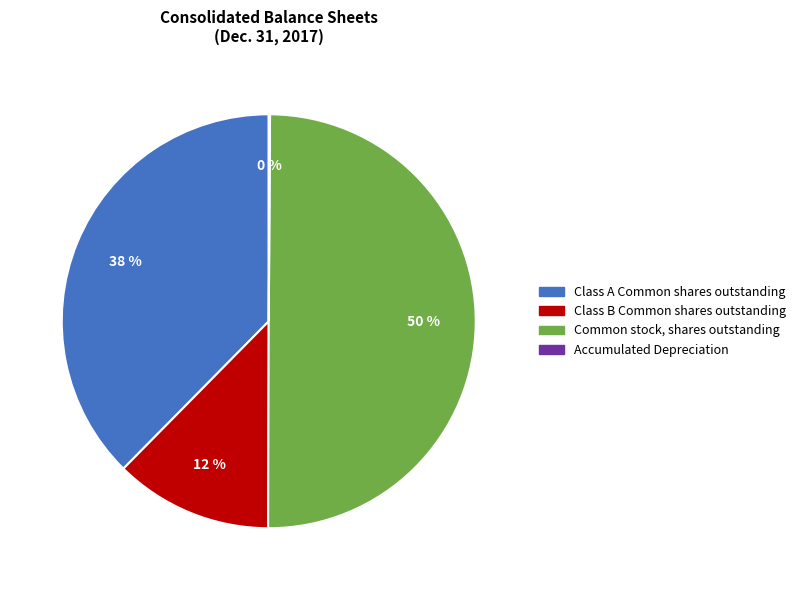

To the nearest percent, what percentage of the pie is Class B Common shares outstanding?

12%